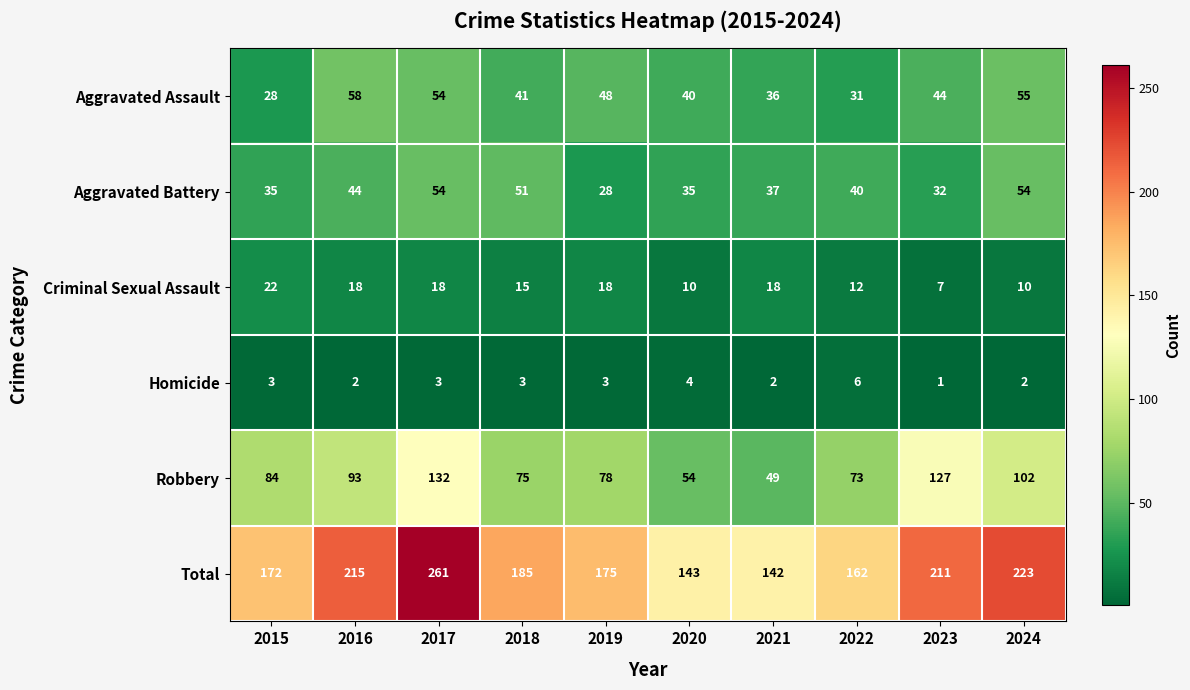

What is the maximum value shown in the chart?

261